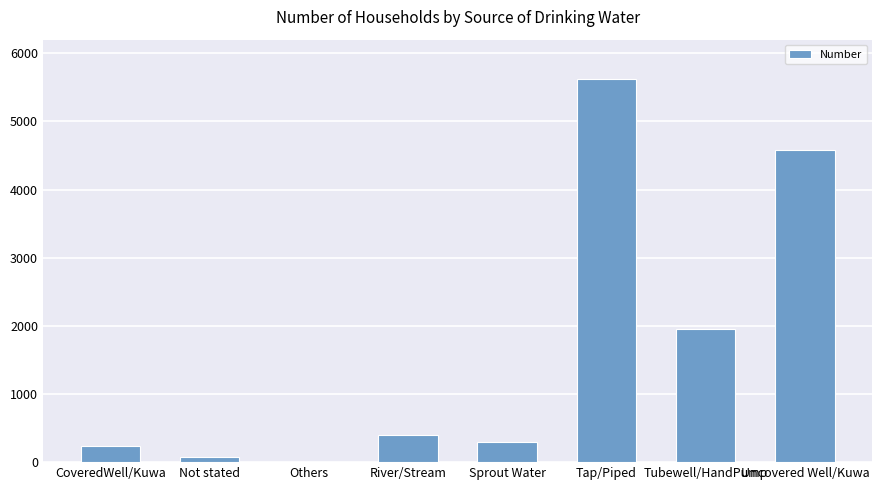

What is the average value?

1646